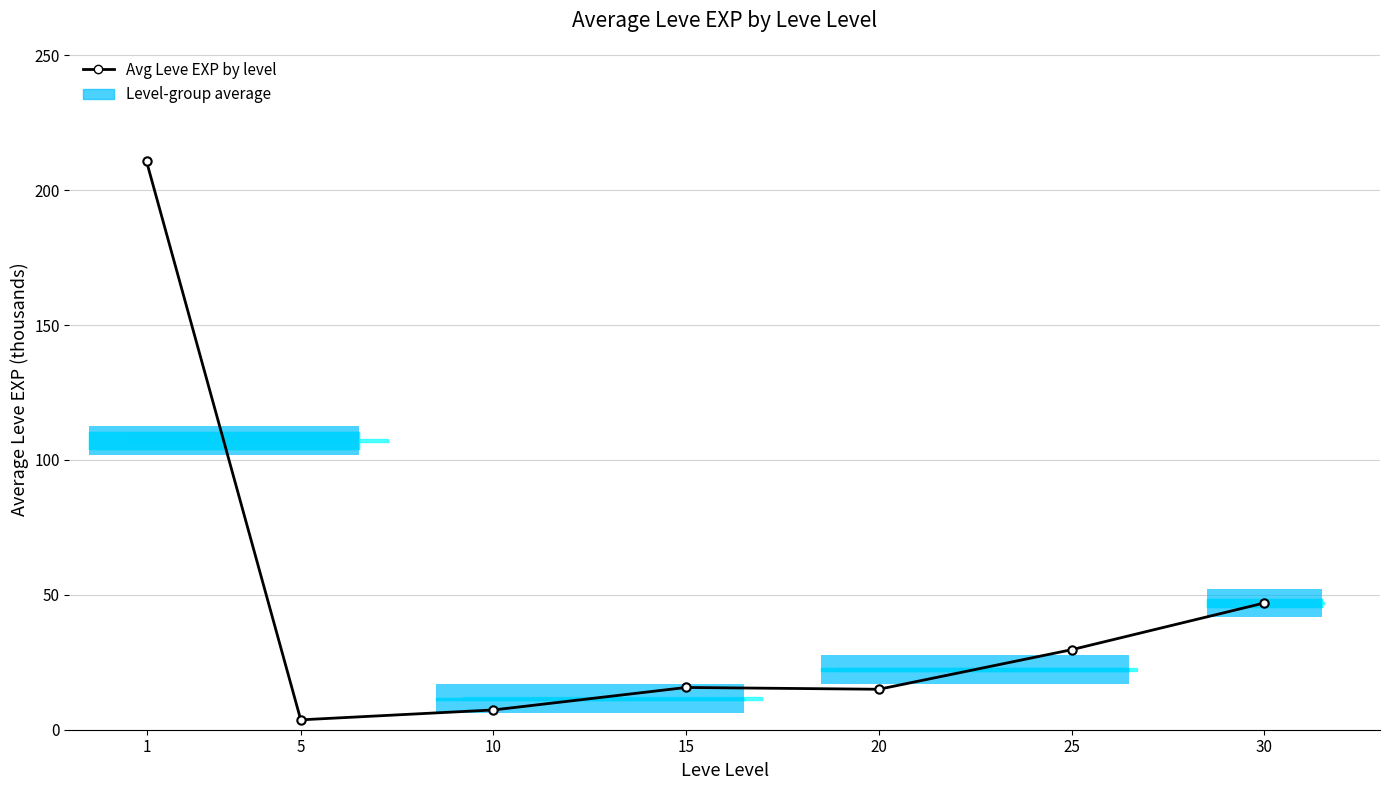

What is the change in value from 5 to 20?

+11.3